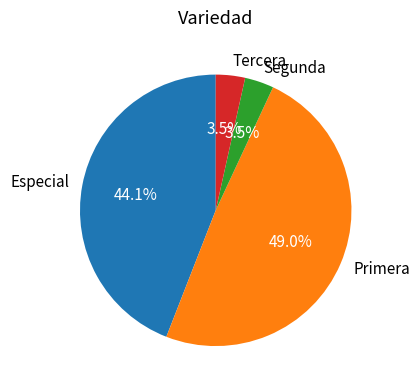

Is the sum of Tercera and Segunda greater than half?

No